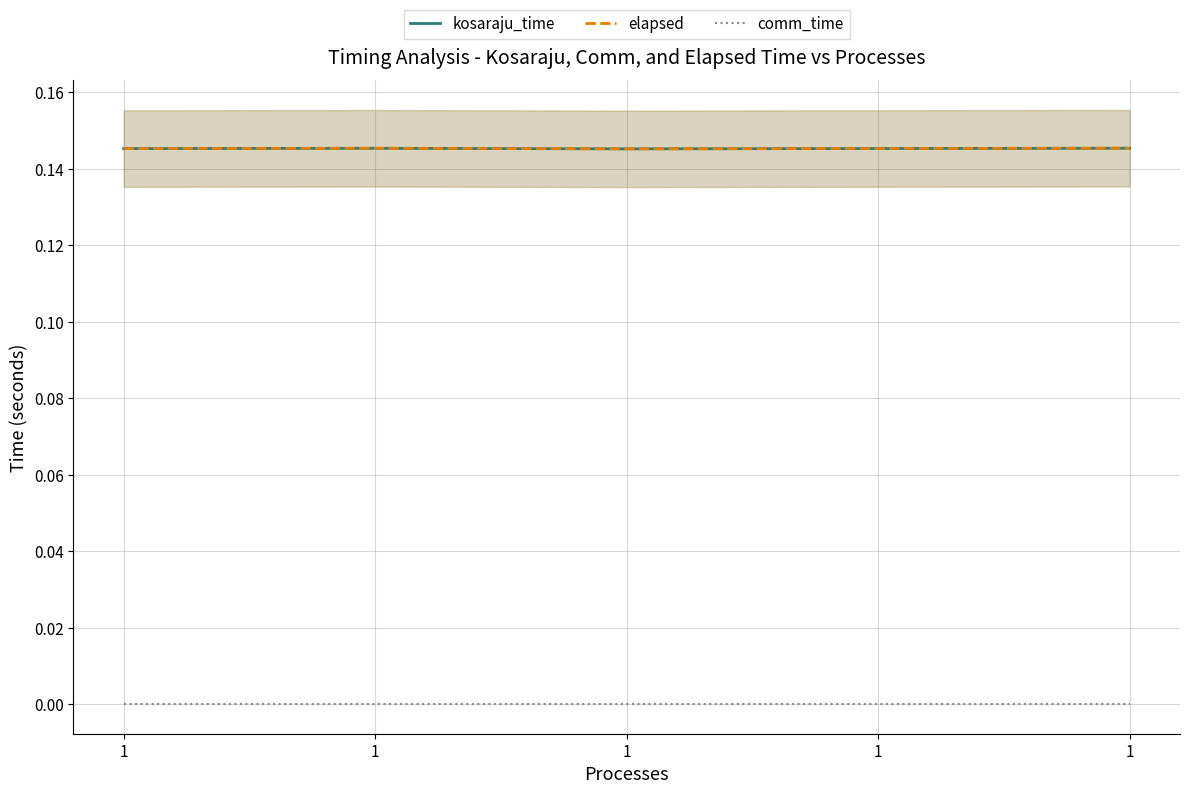

At which category does the chart reach its minimum across all series?

1